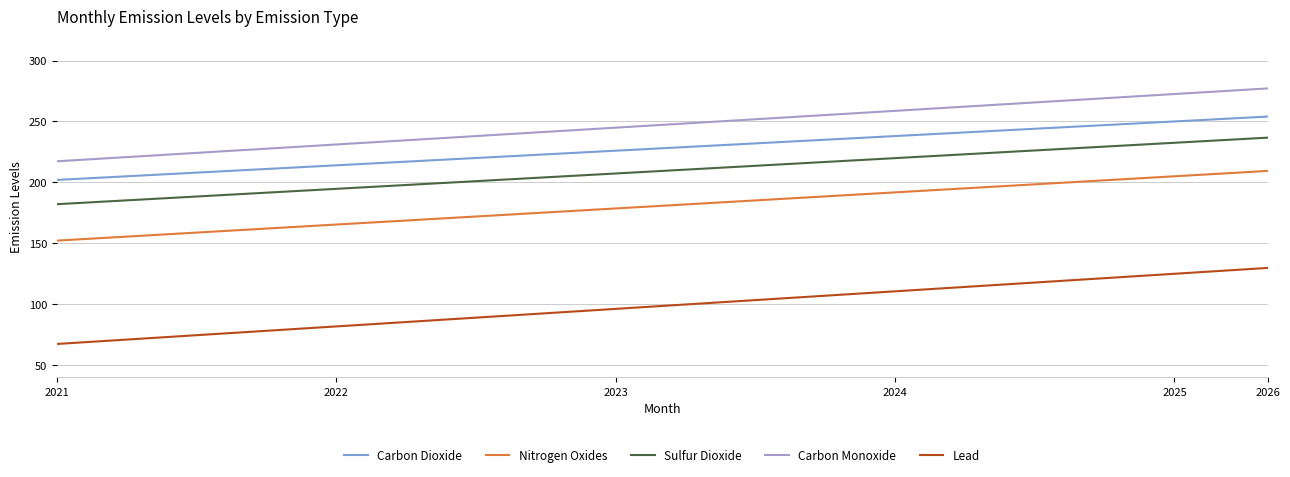

True or false: Nitrogen Oxides and Carbon Monoxide intersect in this chart.

False